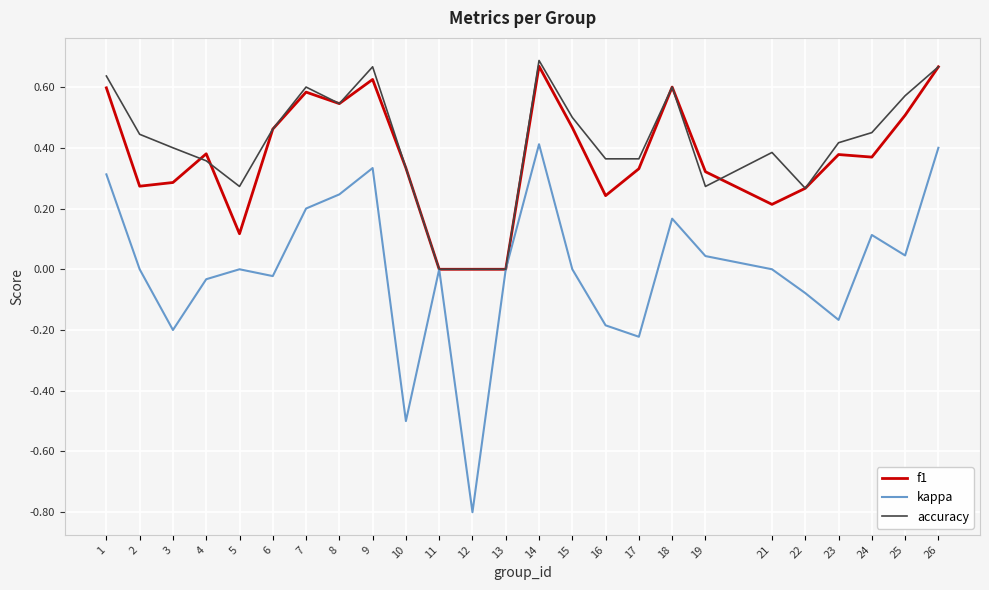

What is the minimum value for kappa?

-0.8